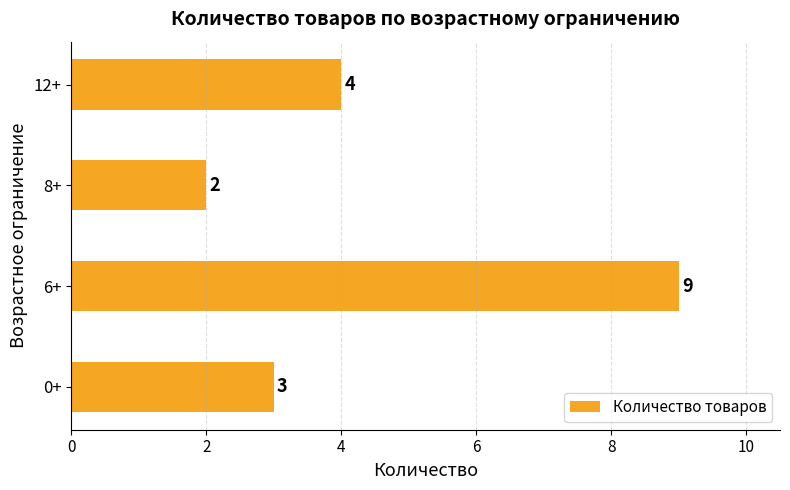

Which label corresponds to the smallest value in the chart?

8+